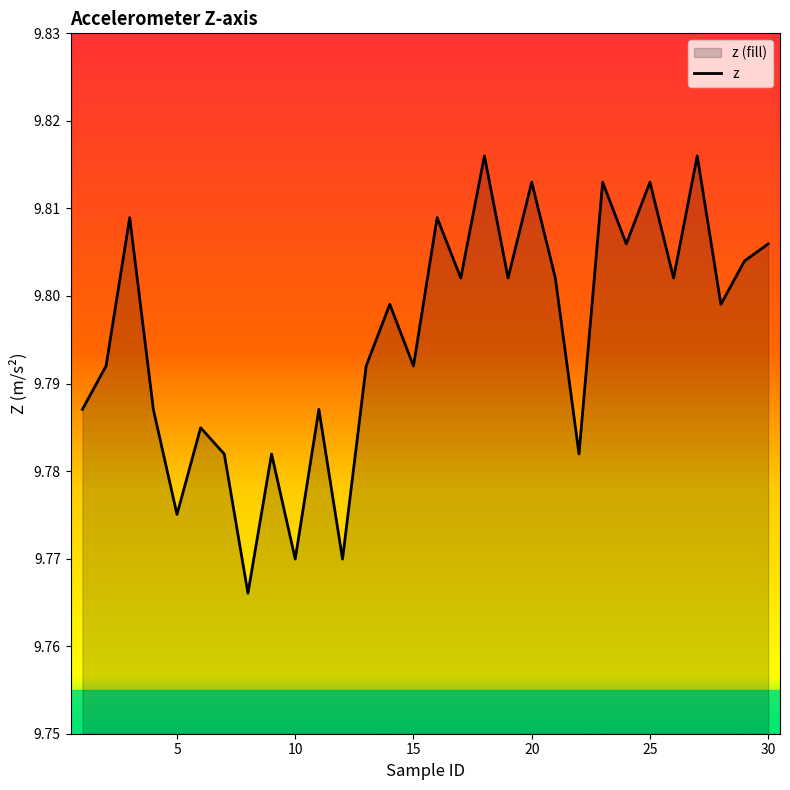

List the labels in order of value, smallest first.

8, 10, 12, 5, 7, 9, 22, 6, 1, 4, 11, 2, 13, 15, 14, 28, 17, 19, 21, 26, 29, 24, 30, 3, 16, 20, 23, 25, 18, 27